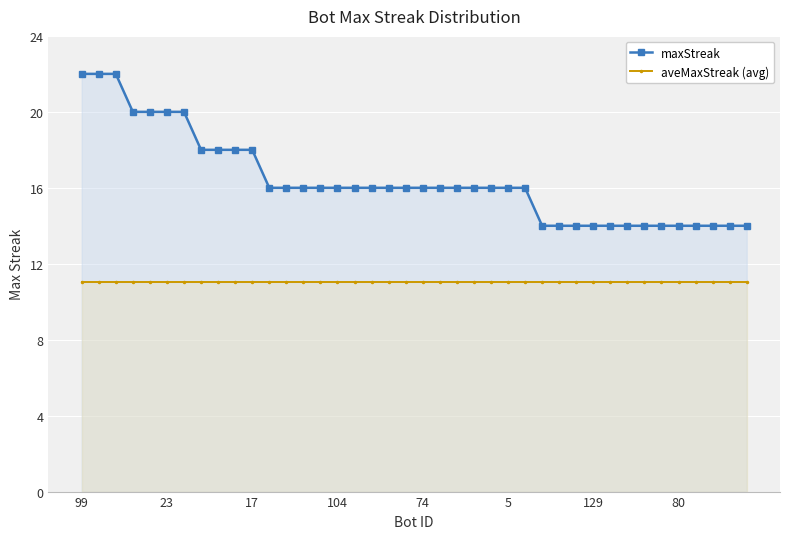

What is the minimum value for maxStreak?

14.0